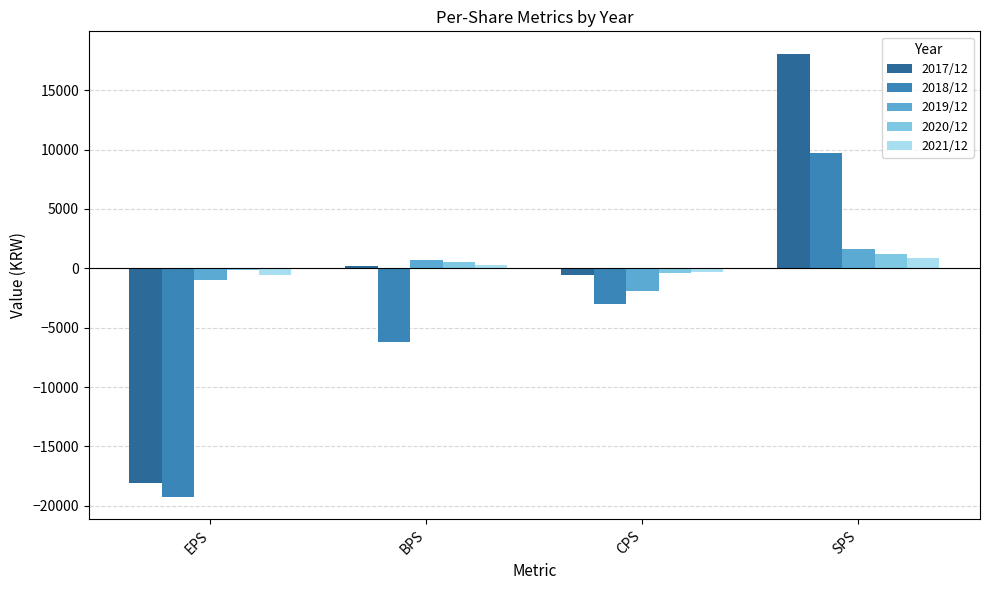

Is the value of 2017/12 at CPS greater than the value of 2018/12 at SPS?

No